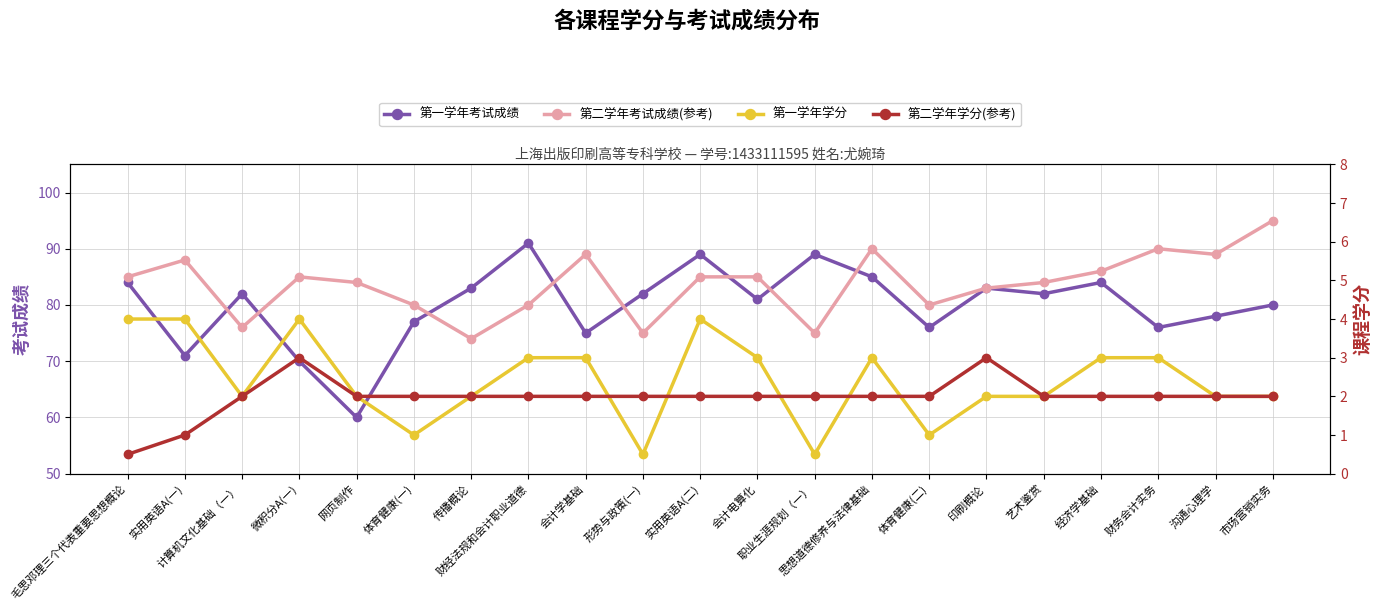

How many interior local peaks does the 第一学年学分 series have?

3